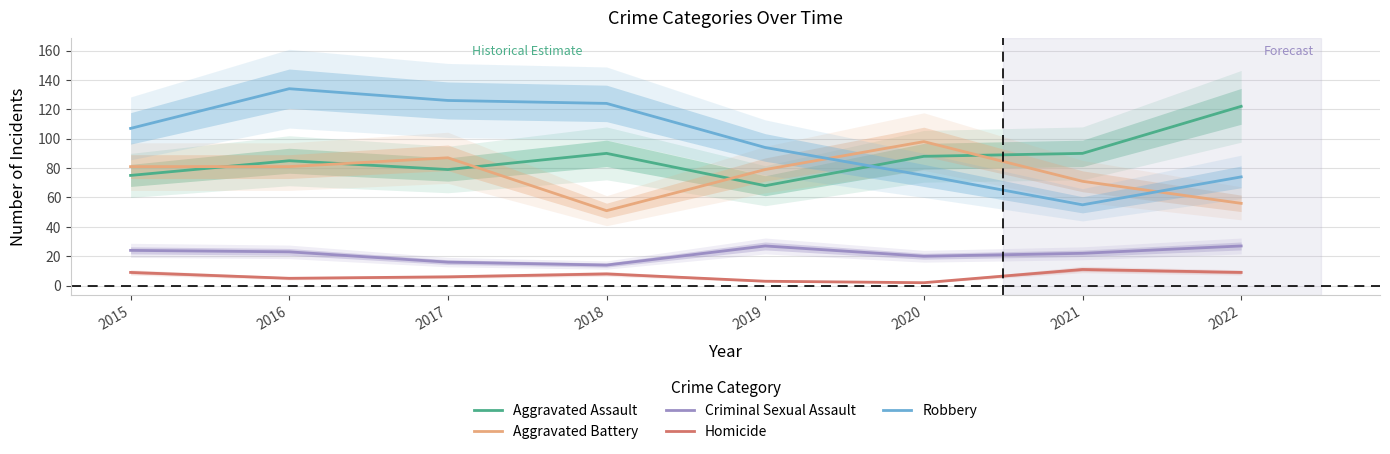

How many values in the Aggravated Battery series are below 81?

4